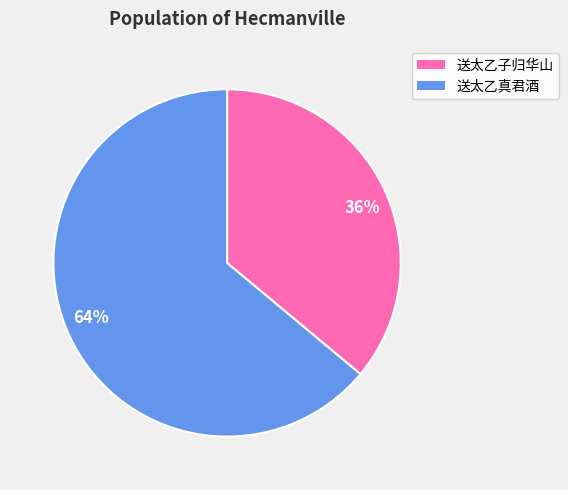

To the nearest percent, what portion does 64% represent?

64%